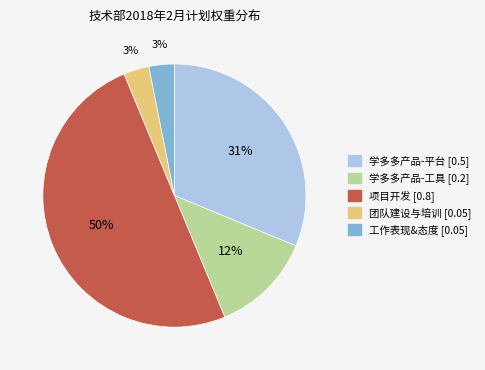

What is the largest slice in the pie chart?

项目开发